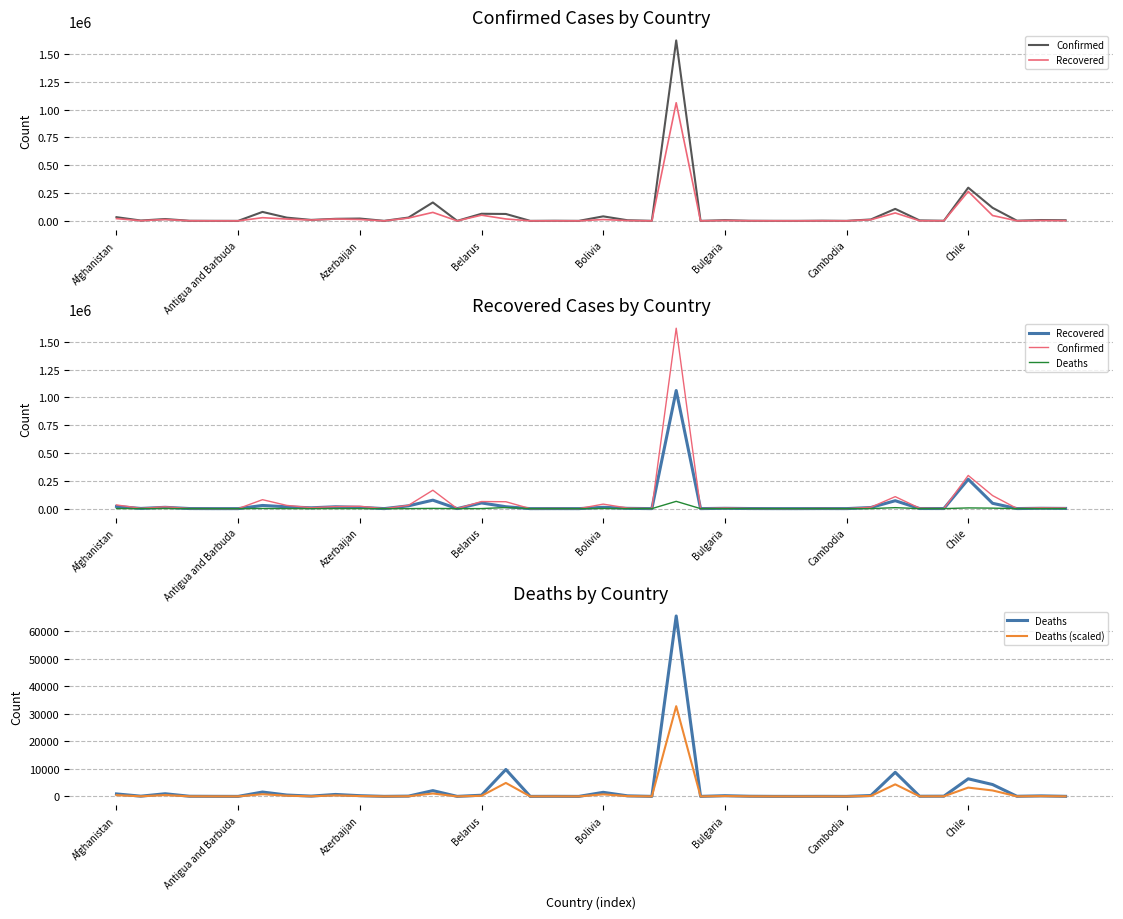

Reading left to right, what are all the values shown in this chart?

Confirmed: 33190.0	2964.0	16404.0	855.0	346.0	70.0	80447.0	28936.0	8591.0	18365.0	20837.0	104.0	29821.0	165618.0	98.0	63804.0	62016.0	30.0	1199.0	80.0	40509.0	5458.0	314.0	1623284.0	141.0	5914.0	1000.0	316.0	191.0	1463.0	141.0	12592.0	107815.0	4033.0	872.0	298557.0	117412.0	1557.0	7432.0	5241.0
Recovered: 20103.0	1702.0	11884.0	800.0	108.0	23.0	28531.0	16302.0	7419.0	16647.0	12182.0	89.0	25178.0	76149.0	90.0	51120.0	17091.0	19.0	333.0	53.0	11929.0	2598.0	31.0	1062542.0	138.0	3000.0	858.0	245.0	118.0	722.0	131.0	10100.0	71141.0	970.0	787.0	264378.0	47961.0	501.0	3226.0	1776.0
Deaths: 898.0	79.0	959.0	52.0	19.0	3.0	1582.0	491.0	106.0	706.0	258.0	11.0	98.0	2096.0	7.0	429.0	9771.0	2.0	21.0	0.0	1476.0	199.0	1.0	65487.0	3.0	250.0	53.0	6.0	1.0	17.0	0.0	313.0	8748.0	52.0	74.0	6384.0	4305.0	44.0	182.0	23.0
Deaths (scaled): 449.0	39.5	479.5	26.0	9.5	1.5	791.0	245.5	53.0	353.0	129.0	5.5	49.0	1048.0	3.5	214.5	4885.5	1.0	10.5	0.0	738.0	99.5	0.5	32743.5	1.5	125.0	26.5	3.0	0.5	8.5	0.0	156.5	4374.0	26.0	37.0	3192.0	2152.5	22.0	91.0	11.5